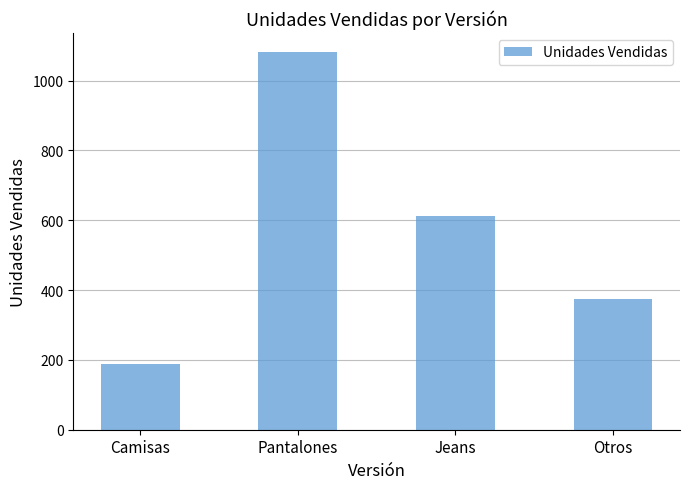

What is the difference between the values at Otros and Camisas?

184